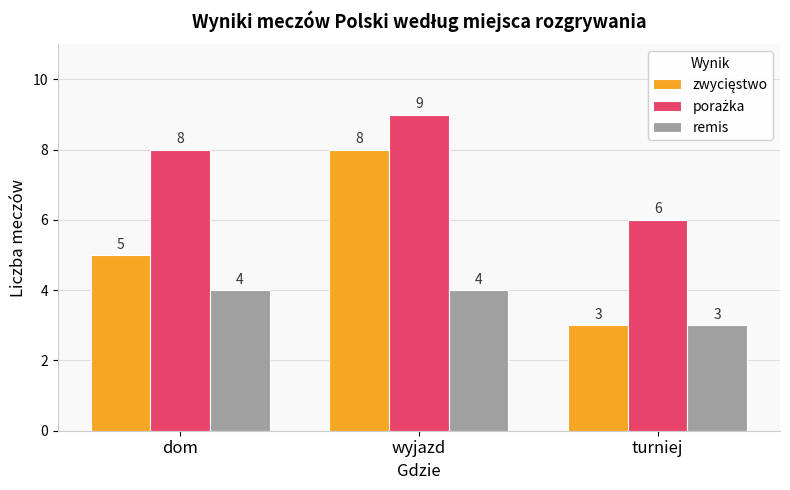

What is the approximate value of remis at turniej?

3